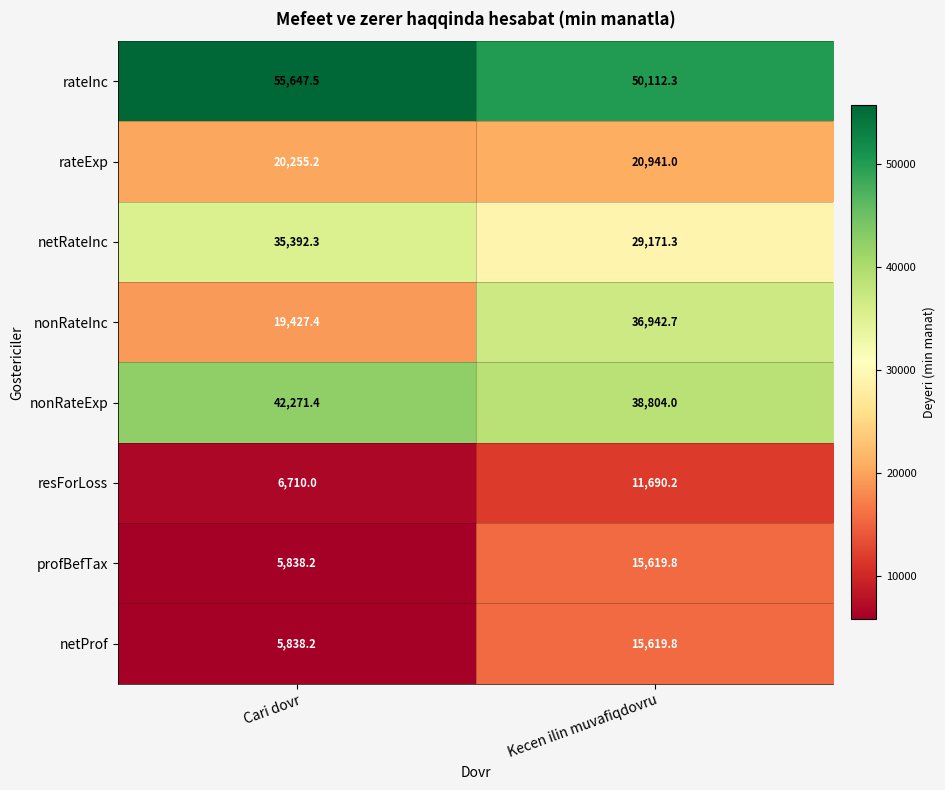

At which category is the sum across all series the highest?

Kecen ilin muvafiqdovru